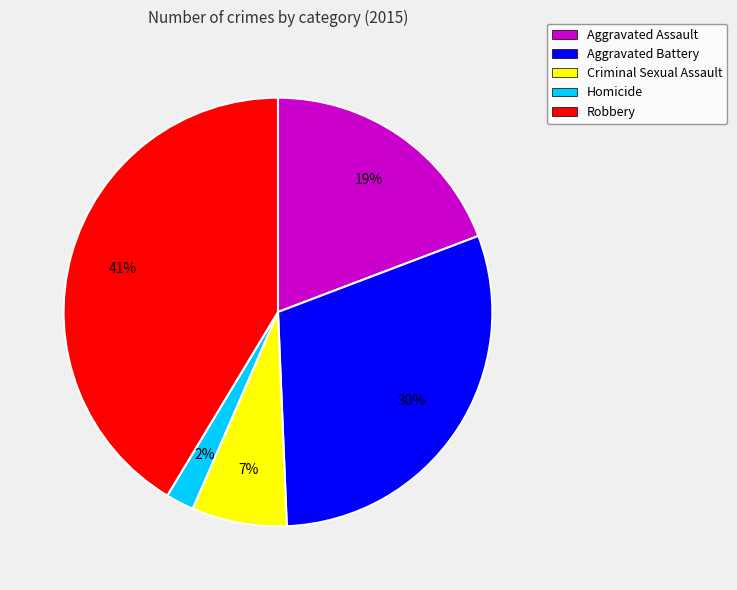

What is the ratio of the value at Aggravated Assault to the value at Criminal Sexual Assault?

2.7